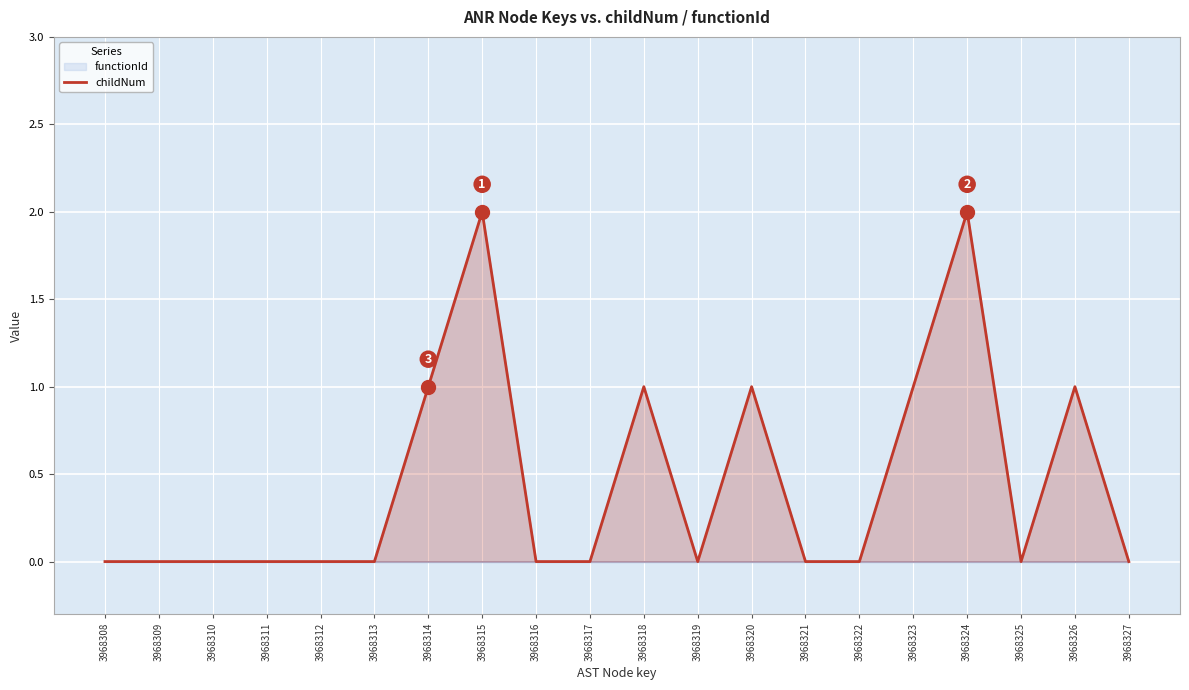

The value at 3968312 is -1. True or false?

False